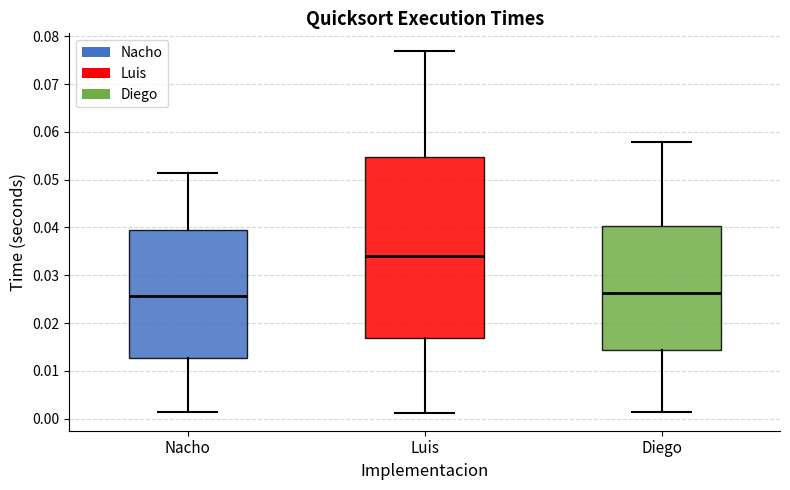

Comparing the boxes themselves (not the whiskers), which one is the tallest?

Luis